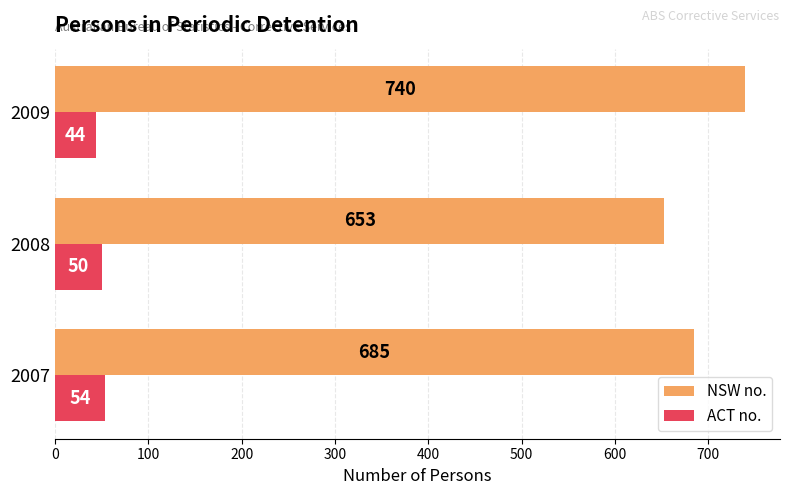

What is the total value across all series at 2007?

739